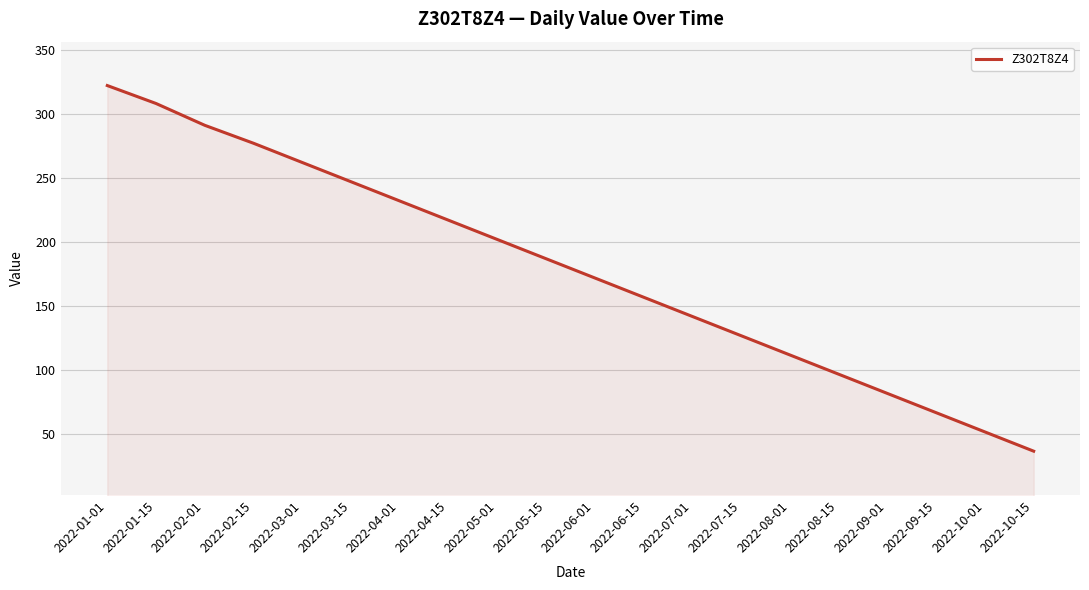

Is it true that the value at 2022-09-15 is 67?

True